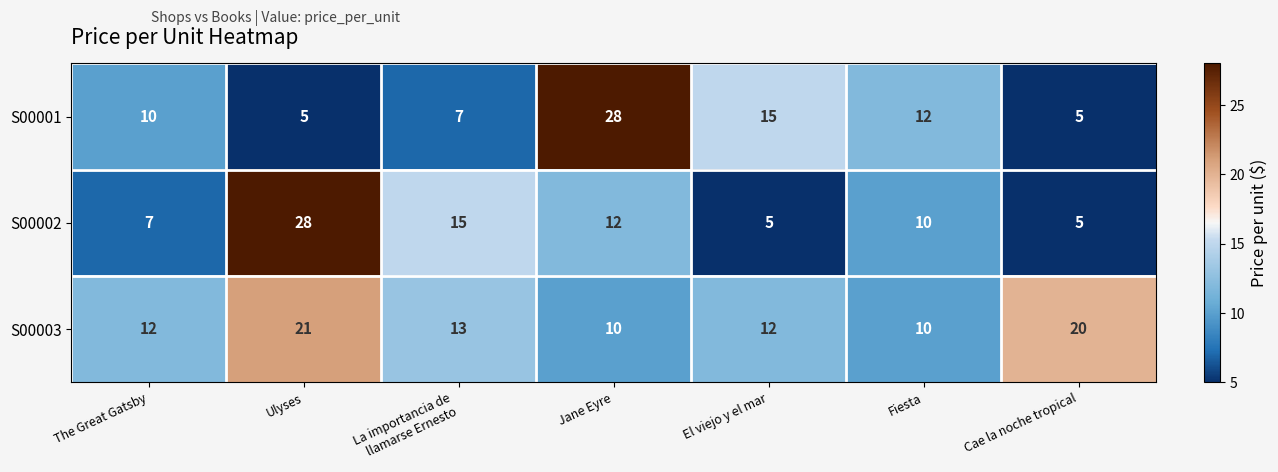

What is the maximum value for S00002?

28